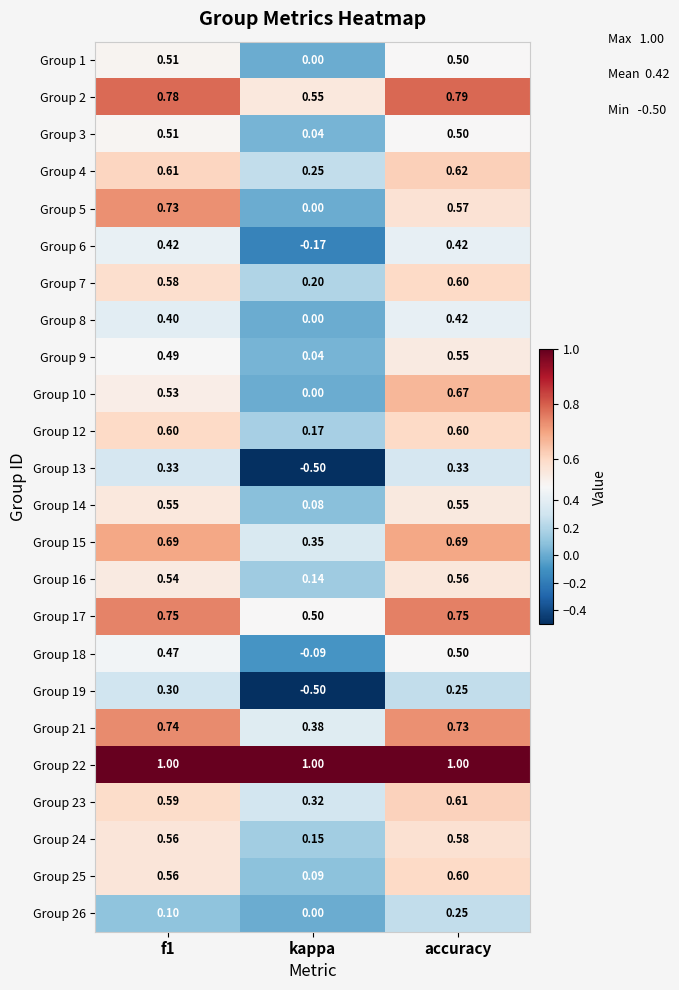

Where is Group 24 nearest to the value 0?

kappa